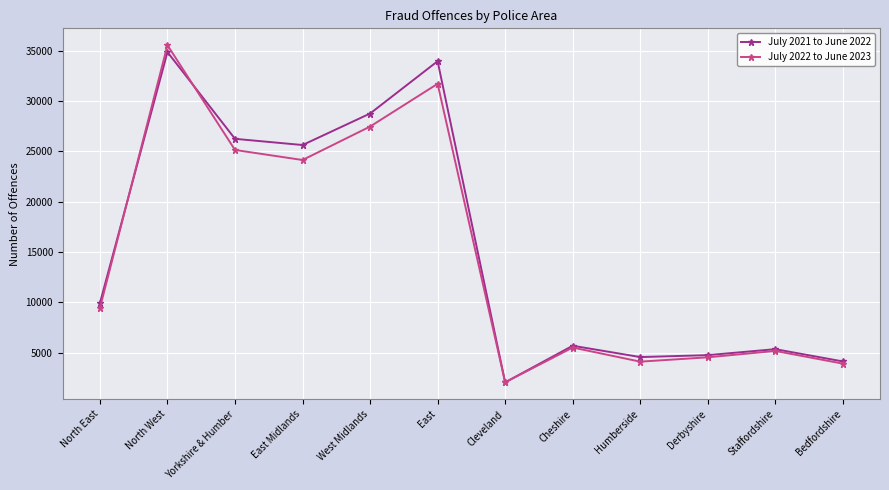

What is the value of the July 2022 to June 2023 point at the 2nd from the left?

35536